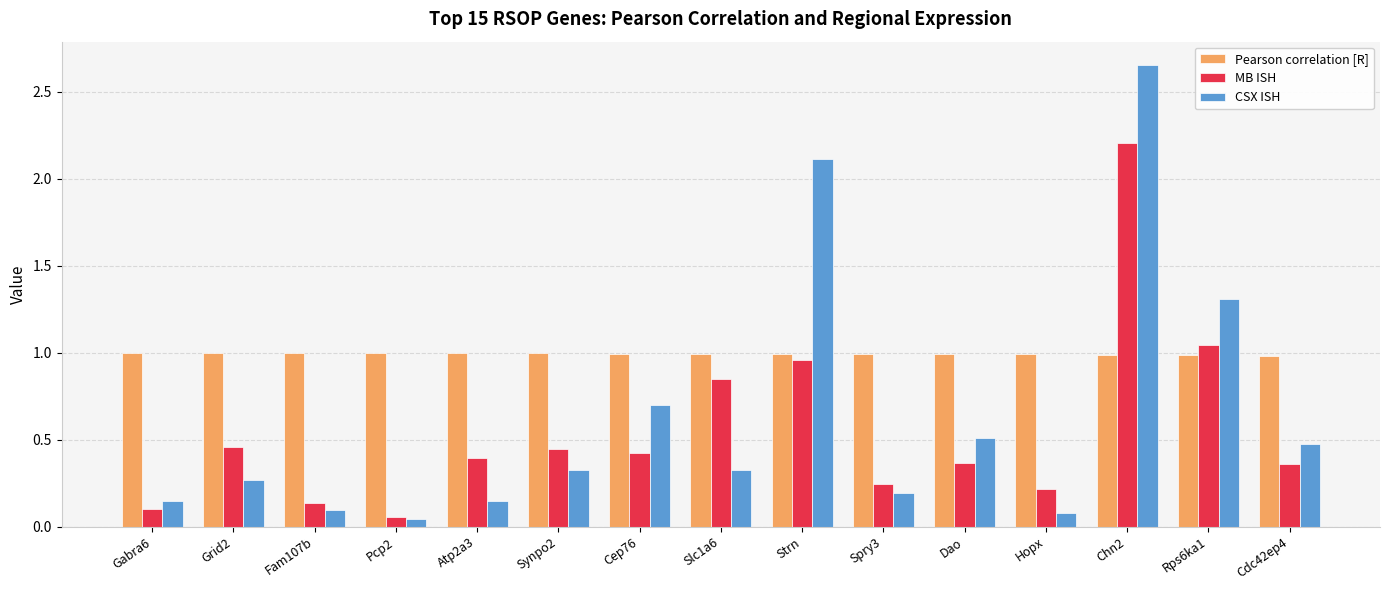

The Pearson correlation [R] series shows 0.3 at Fam107b. True or false?

False